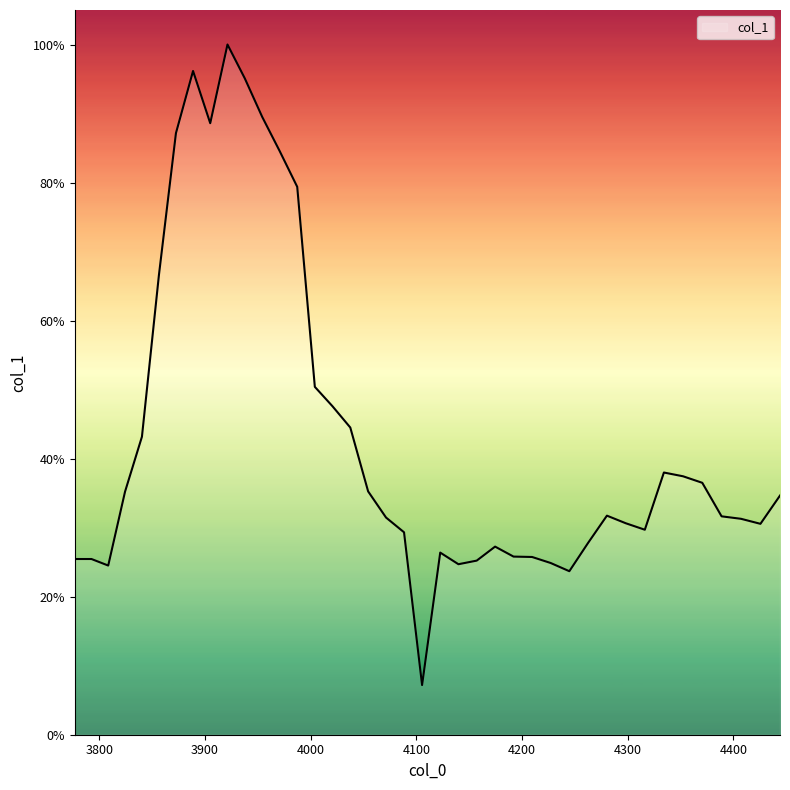

Does the chart have visible grid lines?

No